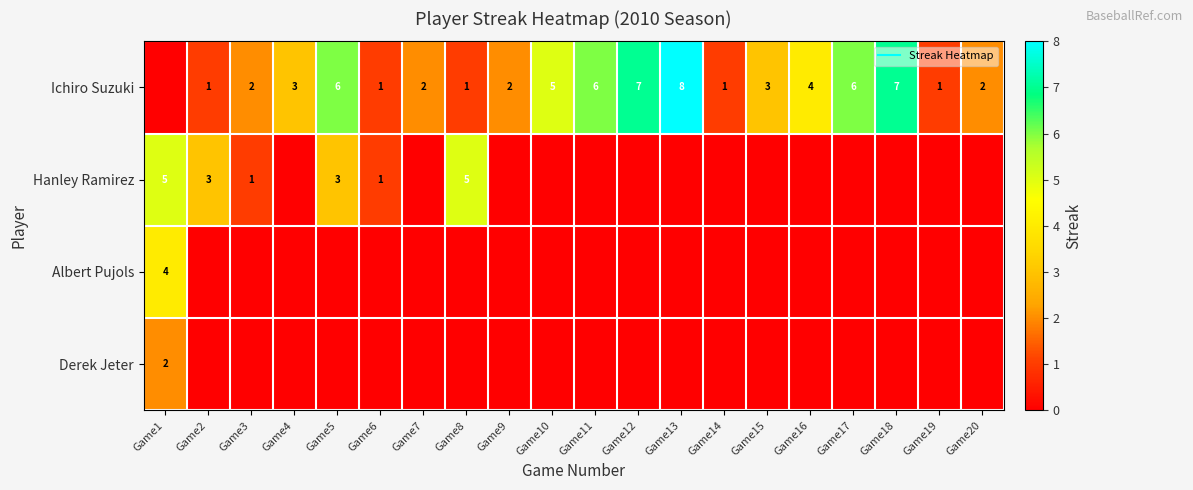

How many positive values does the Albert Pujols series have?

1